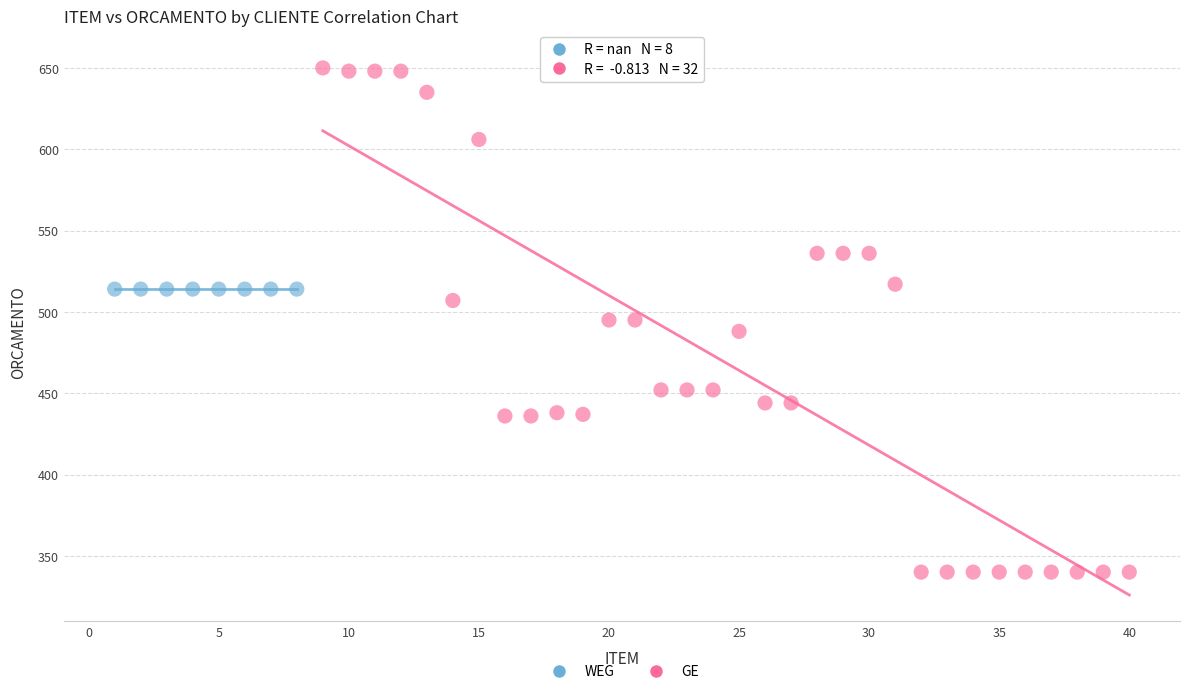

Which series reaches the minimum Y coordinate?

GE